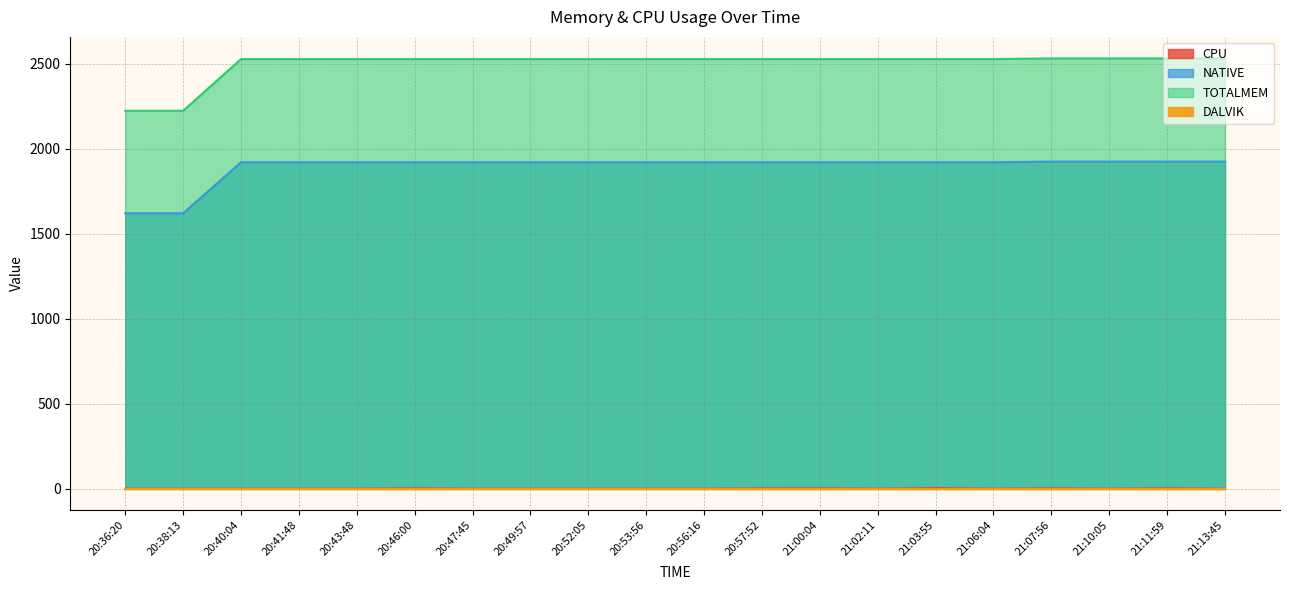

True or false: TOTALMEM has a value of 2527.0 at 20:52:05.

True